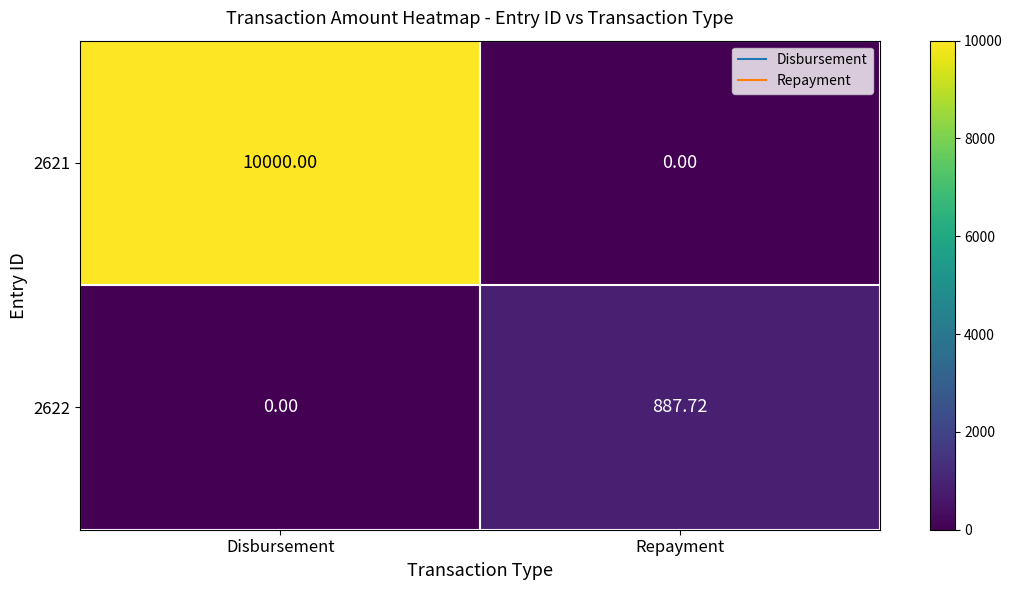

List the labels in order of 2621 value, largest first.

Disbursement, Repayment